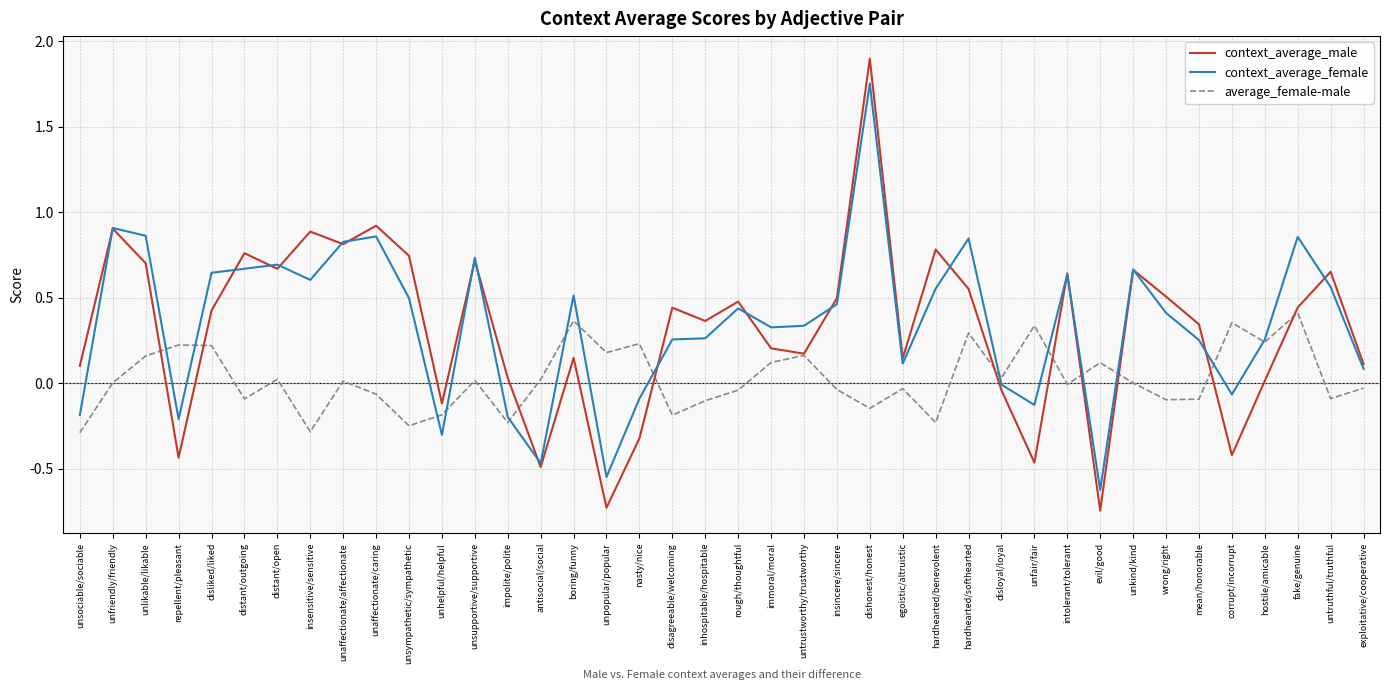

Is the value of context_average_male at hostile/amicable greater than the value of average_female-male at evil/good?

No